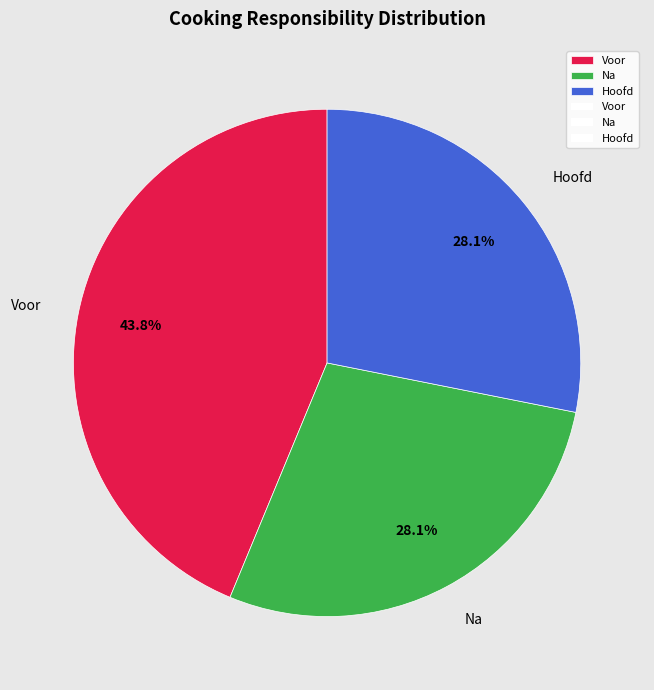

What is the largest slice in the pie chart?

Voor